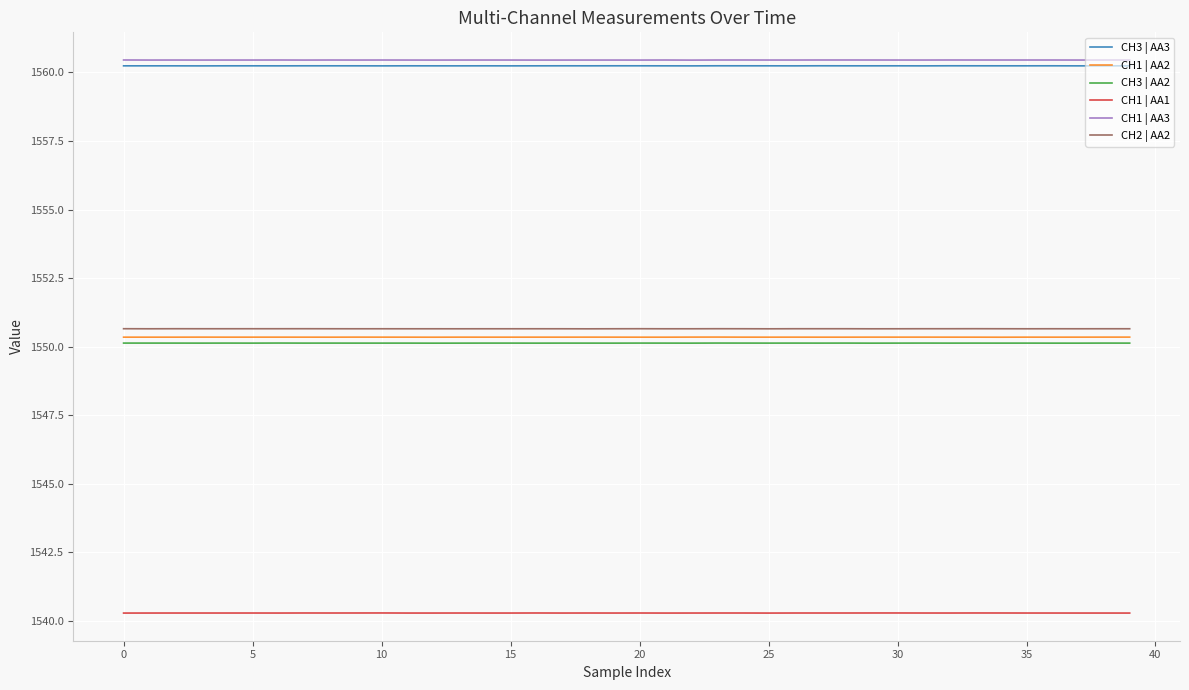

Is this an area chart (filled region under the line)?

No